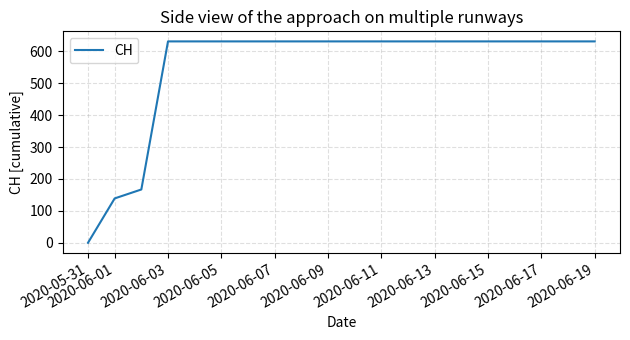

What is the difference between the maximum and minimum values?

631